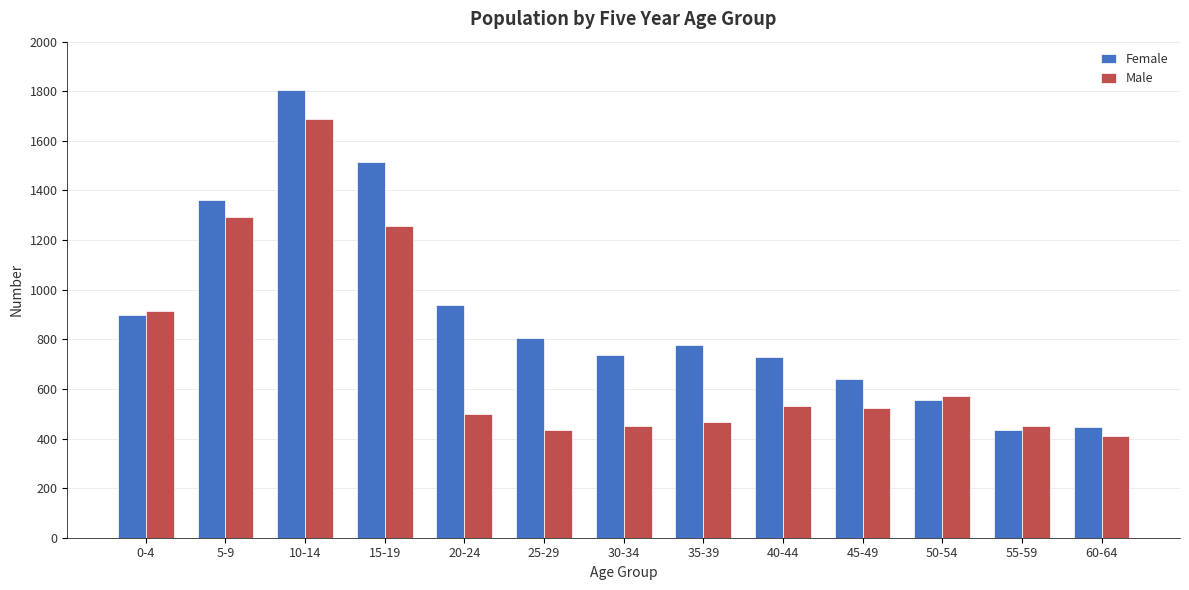

What is the greatest value displayed?

1806